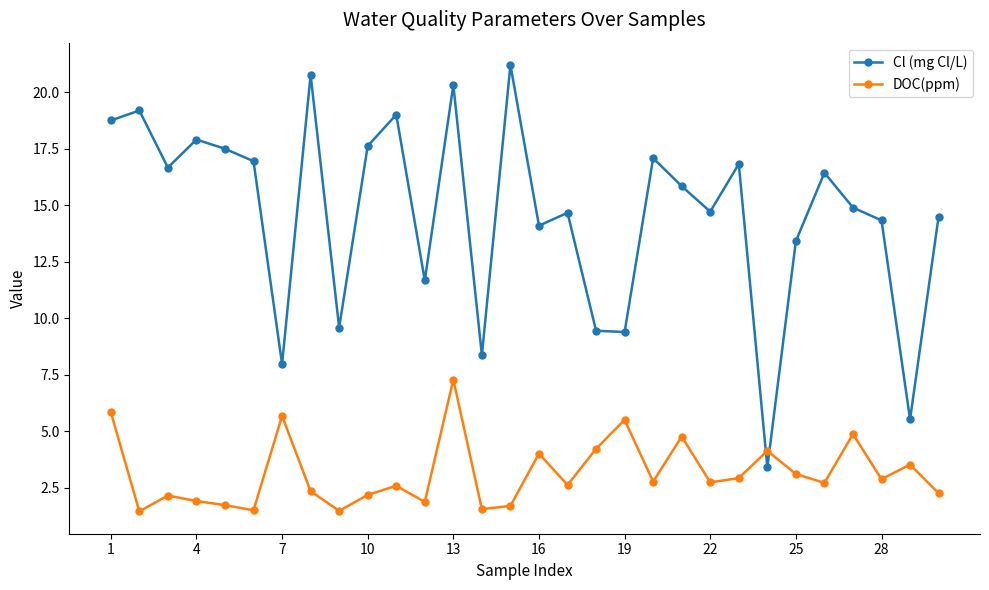

What are all the series names shown in the legend?

Cl (mg Cl/L), DOC(ppm)